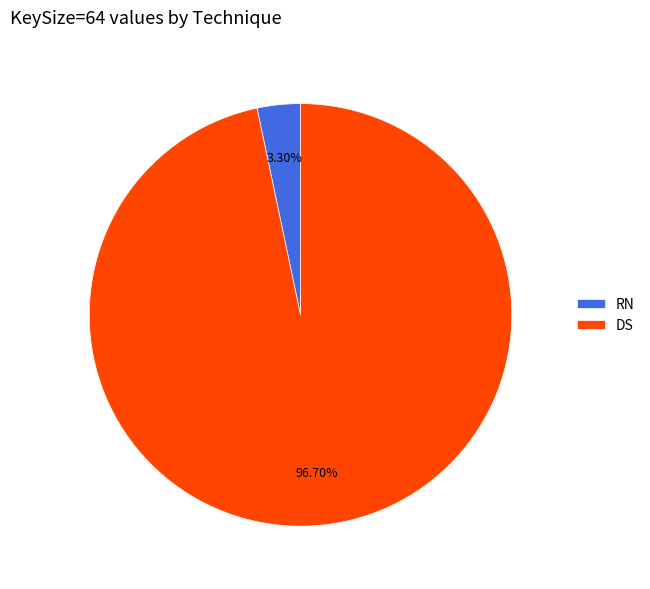

Count the number of slices in the pie.

2